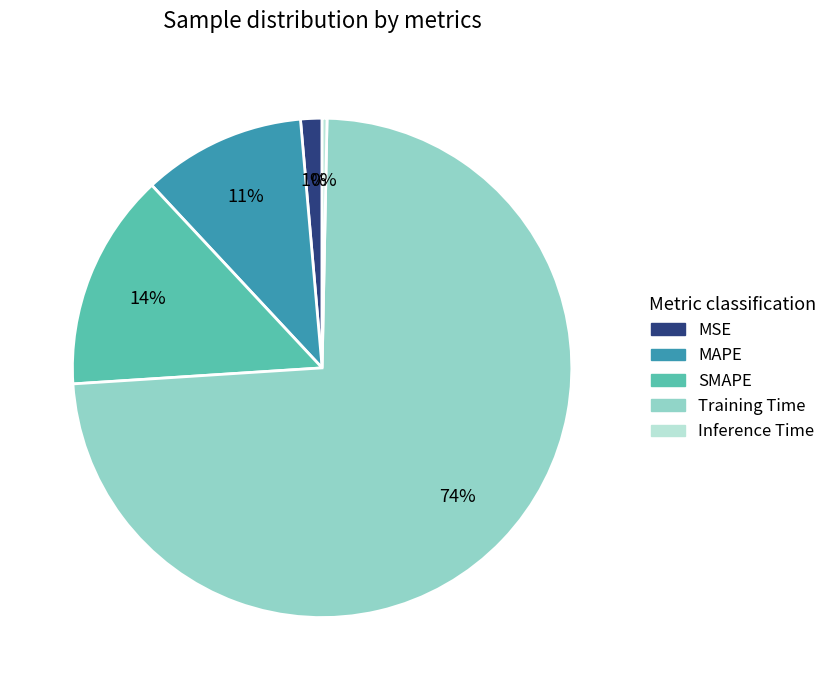

Which has a higher value, Inference Time or MAPE?

MAPE